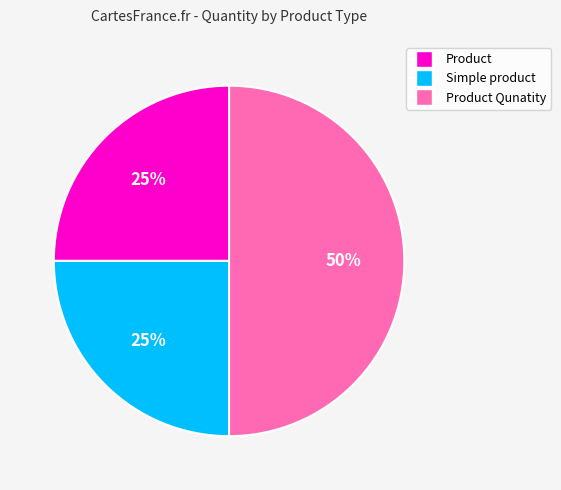

To the nearest percent, what is the difference between the Product Qunatity and Product slice percentages?

25%